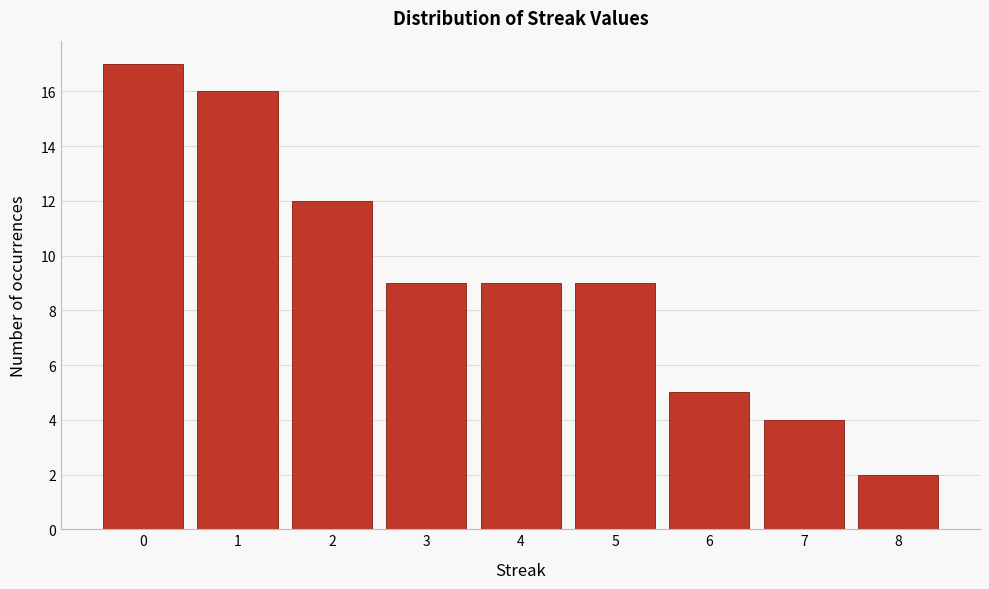

What is the height of the bar covering 6.5 to 7.5 on the x-axis? The values are not printed on the chart, so give them approximately, as read against the axis.

4